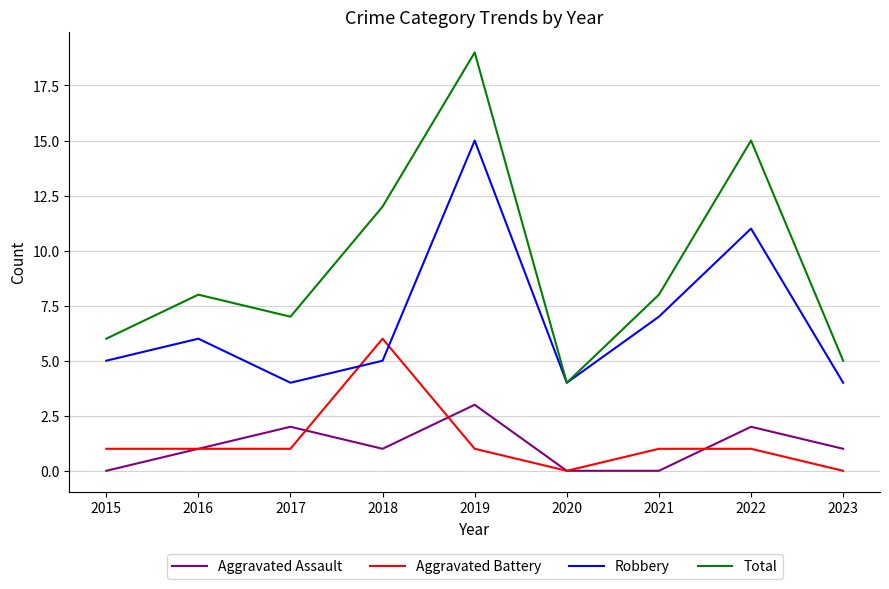

At which category does Total reach its first local peak?

2016